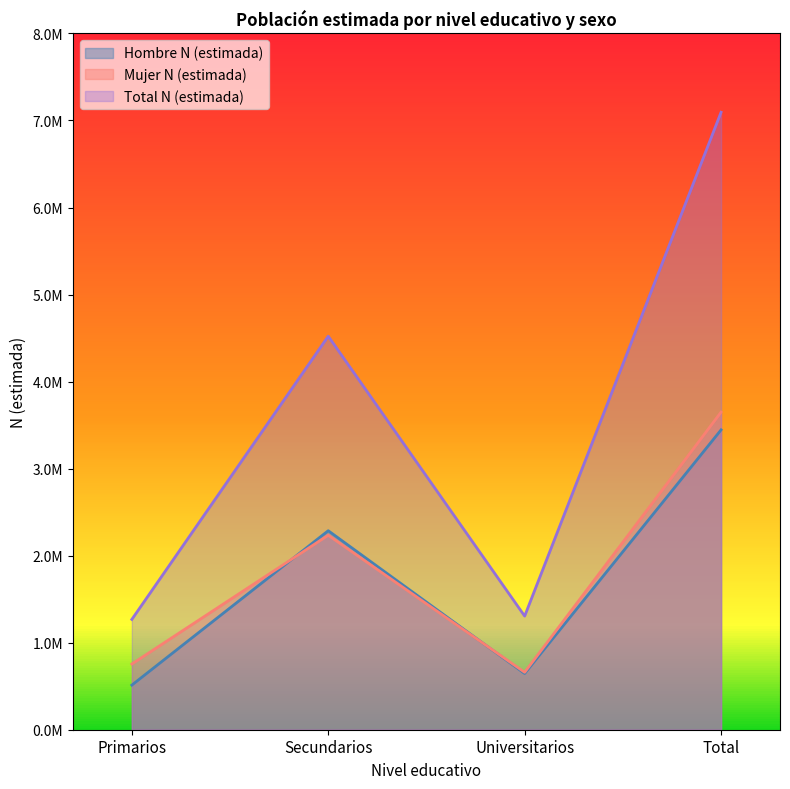

What is the highest value of the Hombre N (estimada) series?

3445134